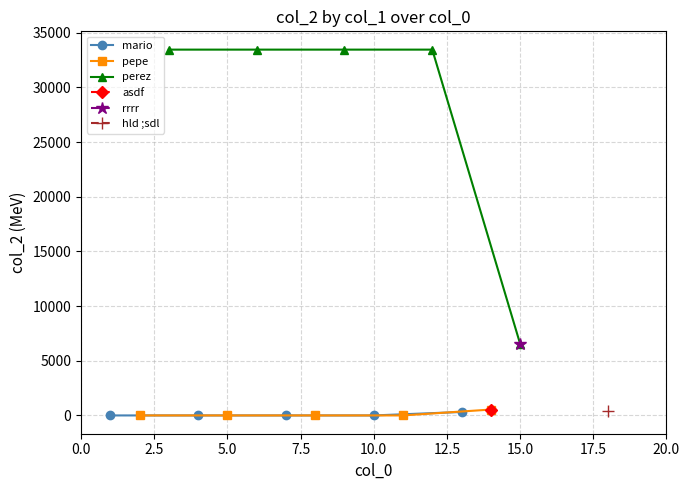

Which has a higher value, 2.5 or 10.0?

10.0